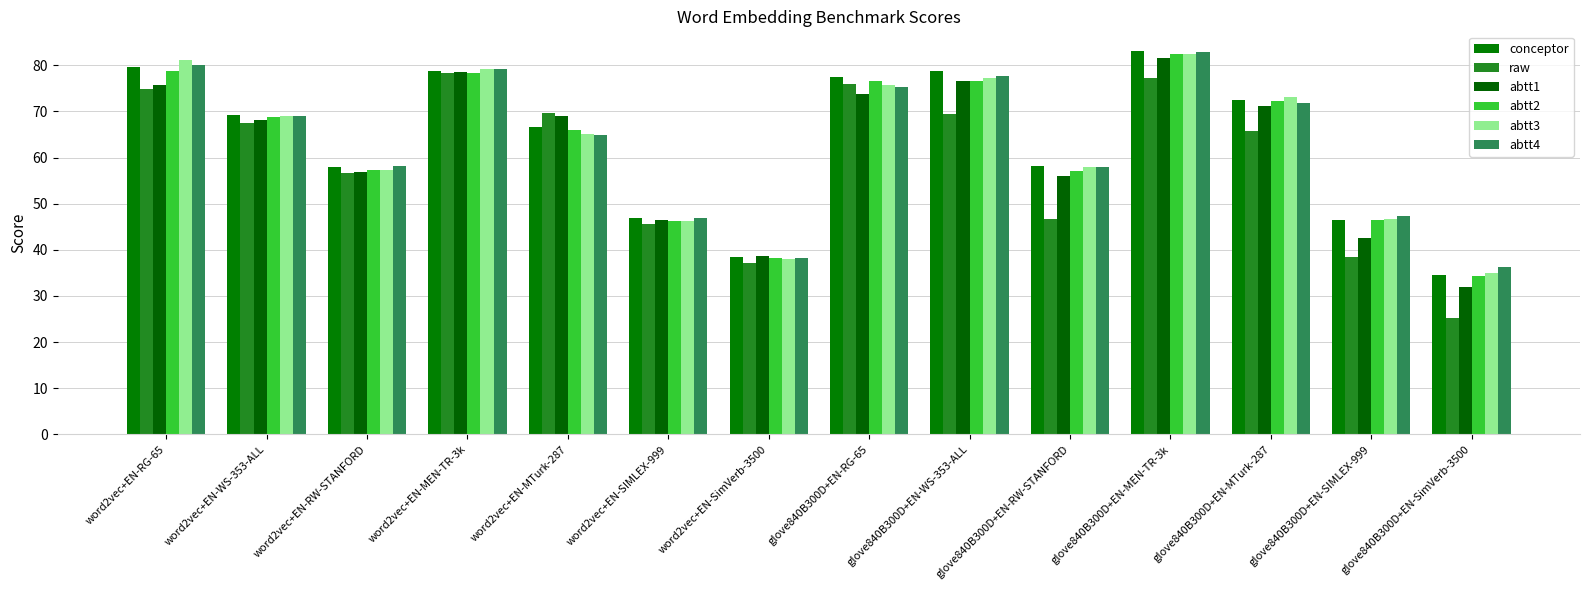

What is the spread (max minus min) of values at word2vec+EN-MEN-TR-3k?

0.9